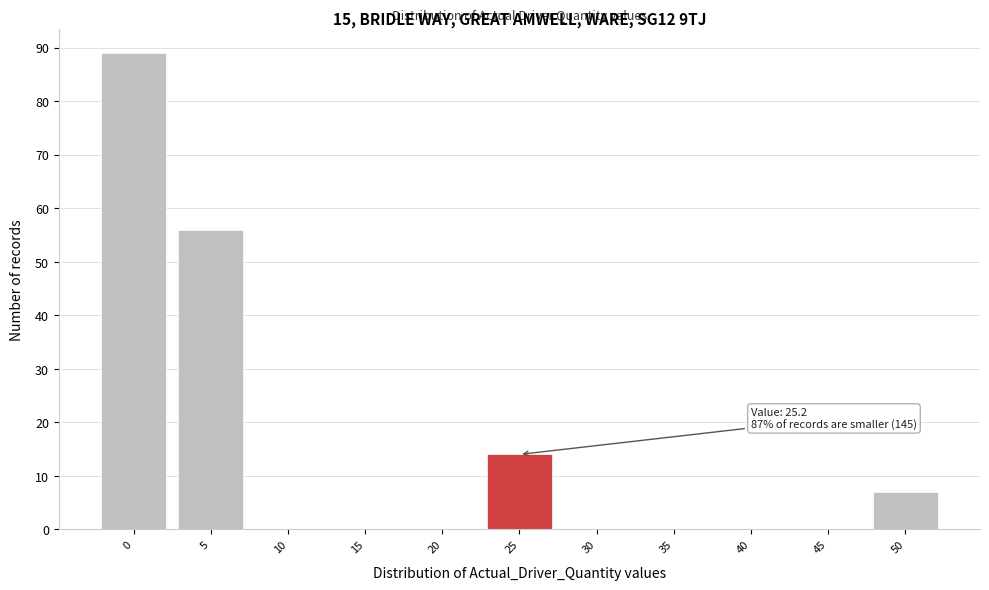

Reading left to right, transcribe all the data shown in this chart.

0=89	5=56	10=0	15=0	20=0	25=14	30=0	35=0	40=0	45=0	50=7